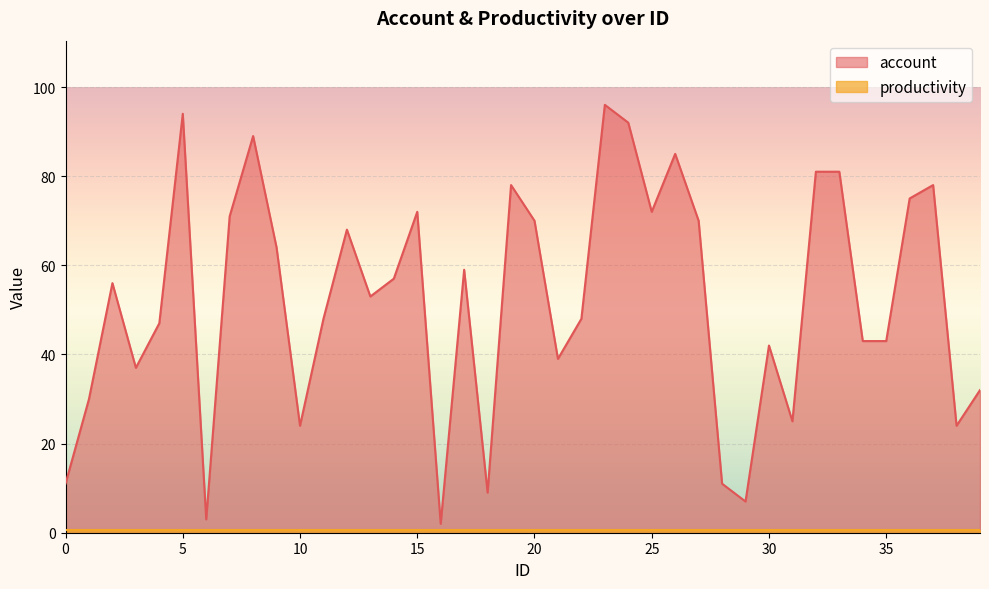

How many interior local peaks (higher than both neighbors) does the data have?

11